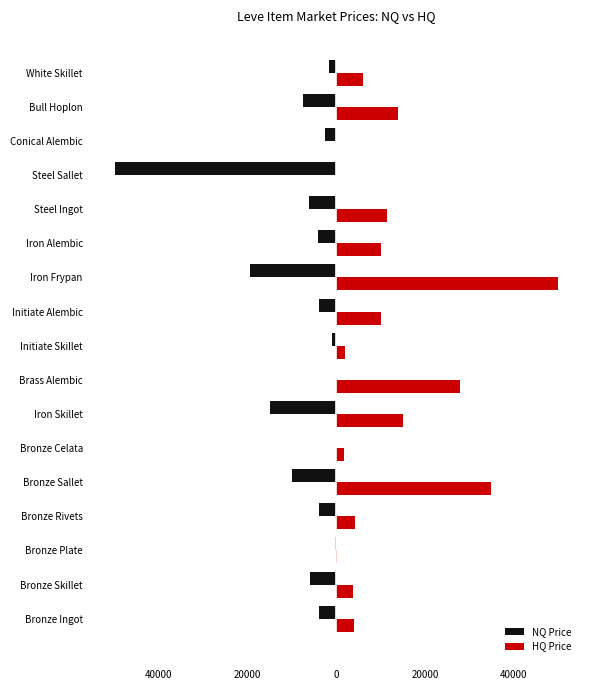

What are all the series names shown in the legend?

NQ Price, HQ Price